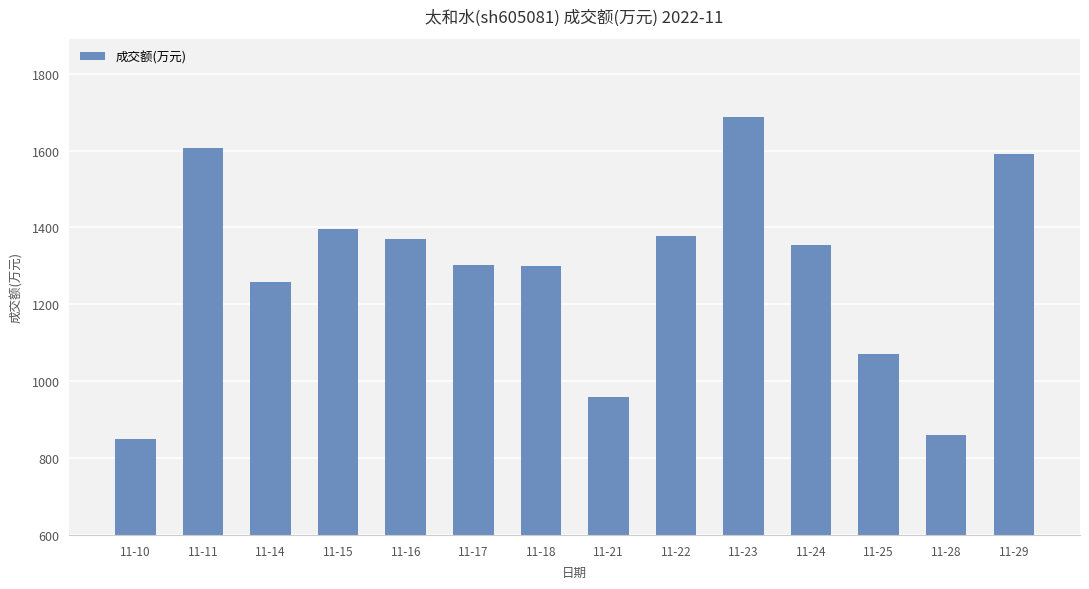

The chart shows a value of 1590 at 11-29. True or false?

True